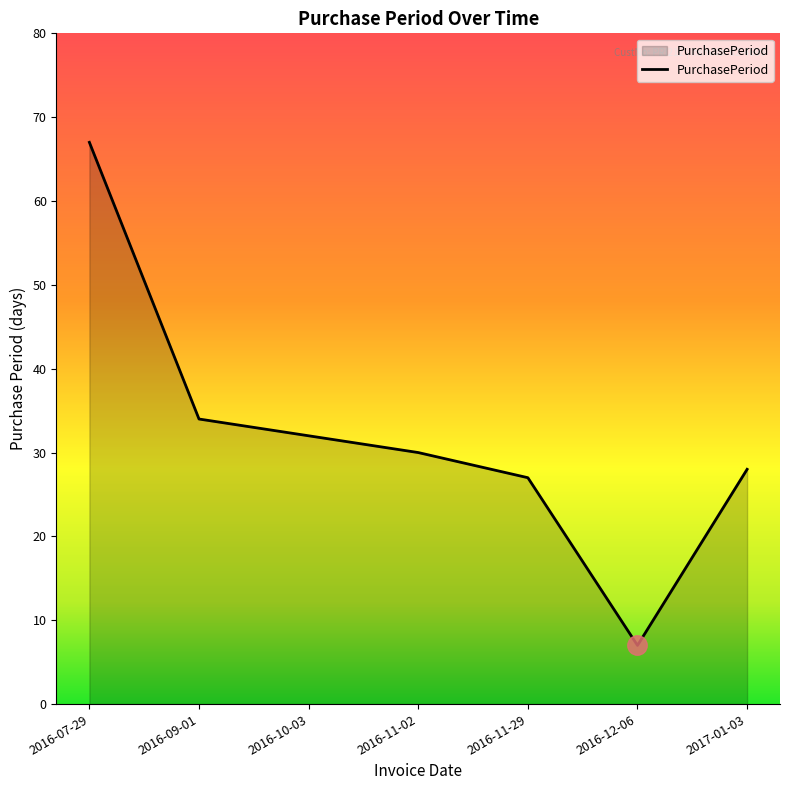

What position from the right is 2016-10-03?

5